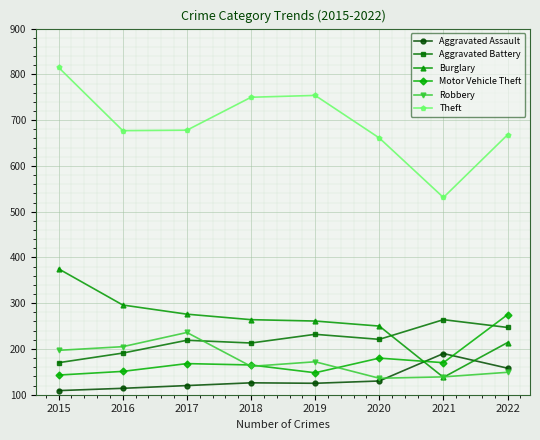

True or false: Burglary has a value of 438 at 2020.

False